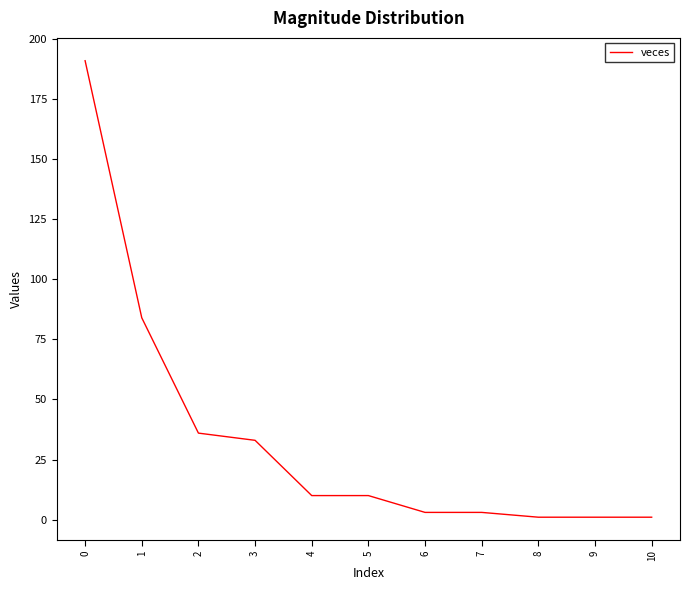

What is the maximum value shown in the chart?

191